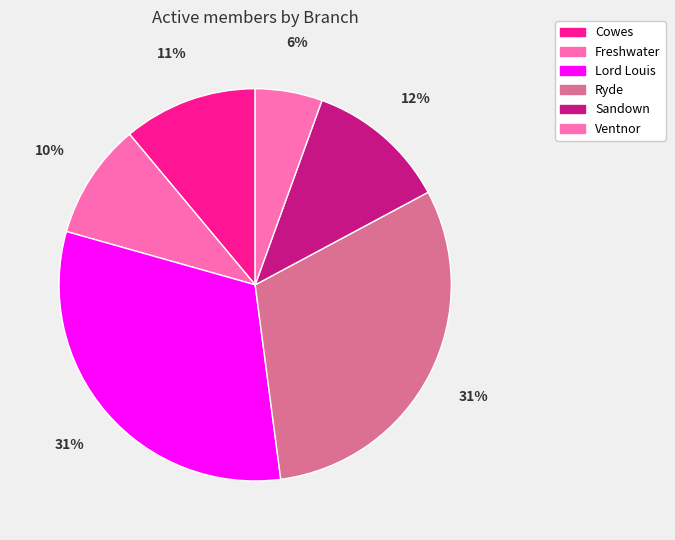

To the nearest percent, what is the combined percentage of Lord Louis and Ryde?

62%